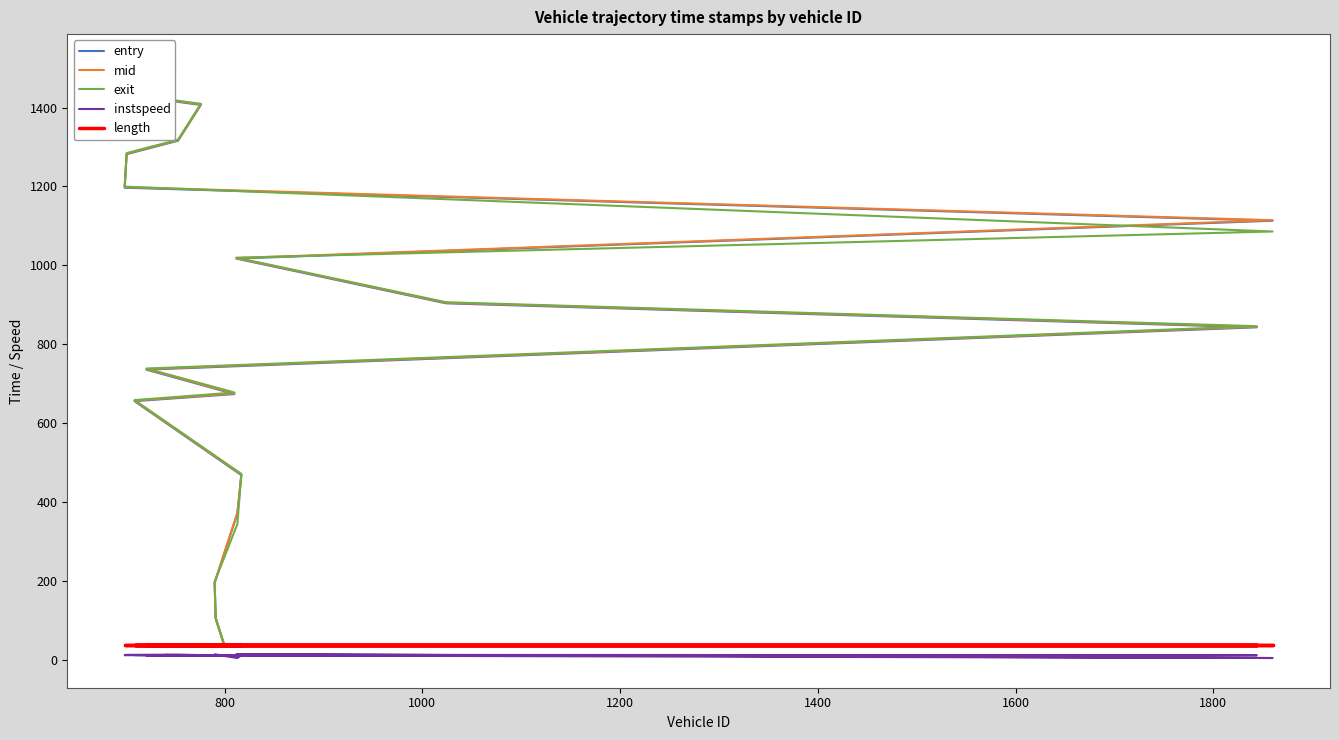

Does the chart have visible grid lines?

No